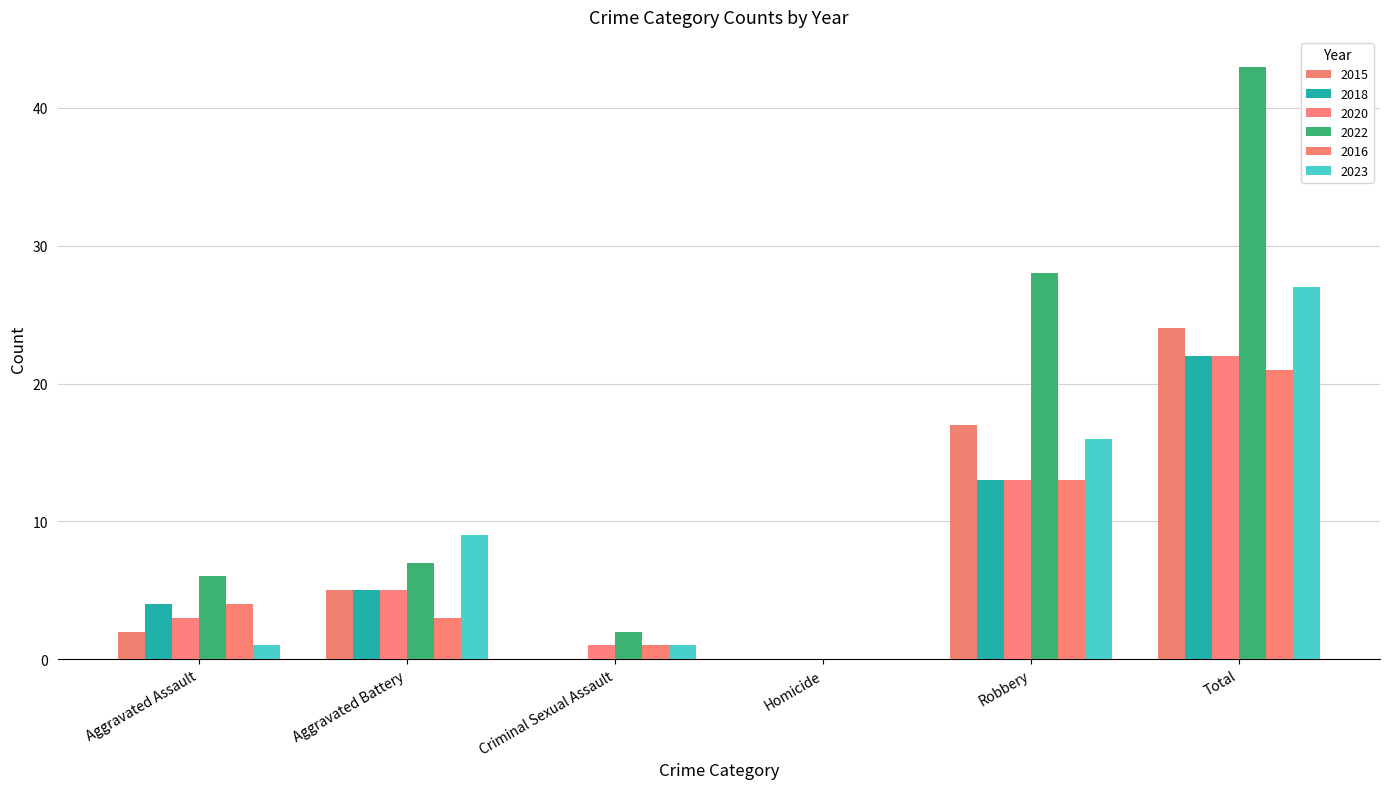

Reading right to left, transcribe all the data shown in this chart.

2015: Total=24	Robbery=17	Homicide=0	Criminal Sexual Assault=0	Aggravated Battery=5	Aggravated Assault=2
2018: Total=22	Robbery=13	Homicide=0	Criminal Sexual Assault=0	Aggravated Battery=5	Aggravated Assault=4
2020: Total=22	Robbery=13	Homicide=0	Criminal Sexual Assault=1	Aggravated Battery=5	Aggravated Assault=3
2022: Total=43	Robbery=28	Homicide=0	Criminal Sexual Assault=2	Aggravated Battery=7	Aggravated Assault=6
2016: Total=21	Robbery=13	Homicide=0	Criminal Sexual Assault=1	Aggravated Battery=3	Aggravated Assault=4
2023: Total=27	Robbery=16	Homicide=0	Criminal Sexual Assault=1	Aggravated Battery=9	Aggravated Assault=1